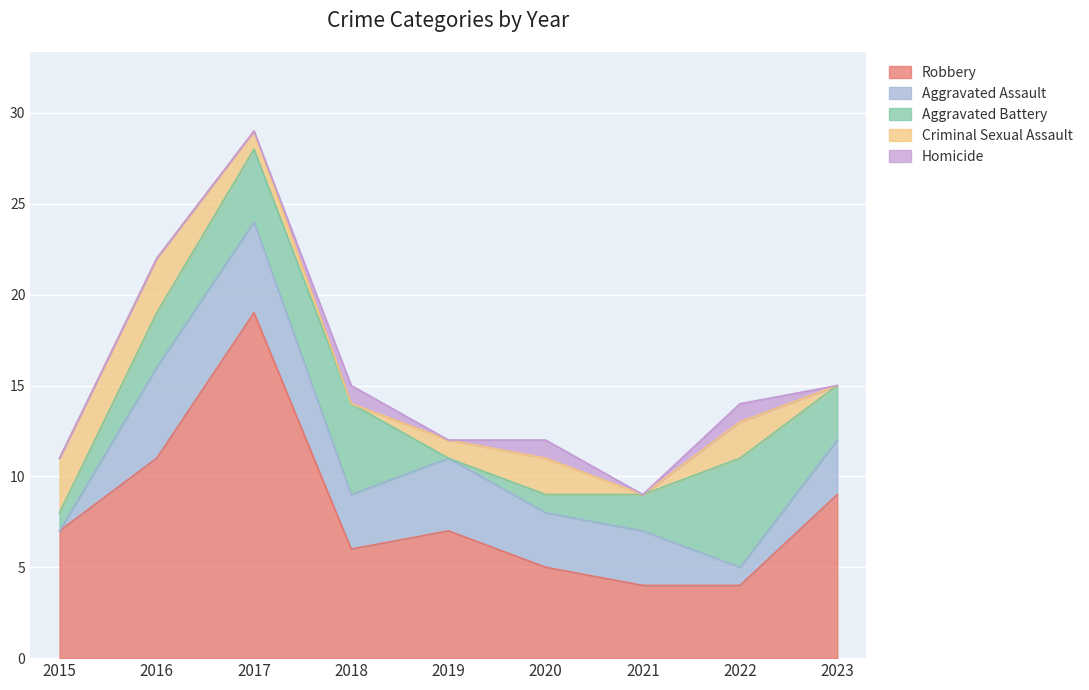

Which series has the widest spread of values?

Robbery